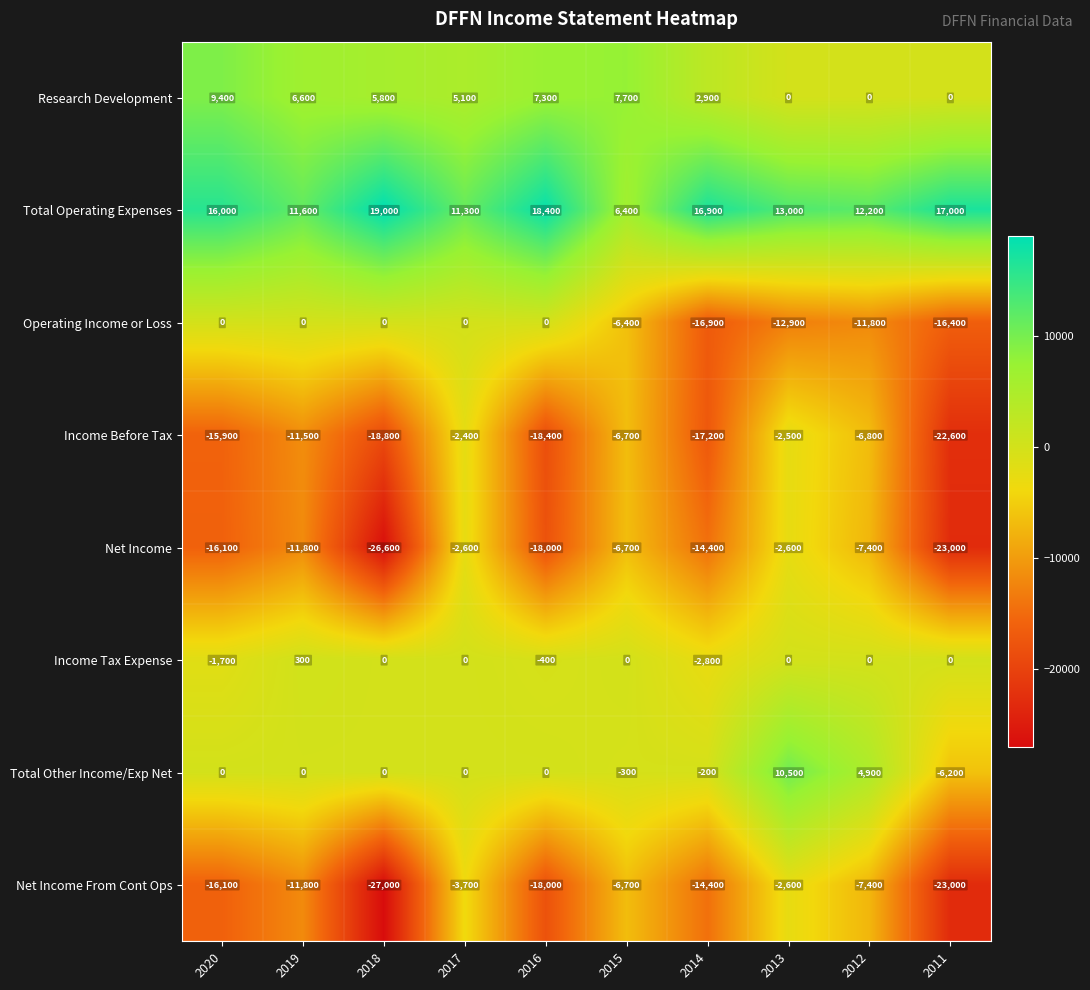

What is the difference between the maximum and minimum values in the Research Development series?

9400